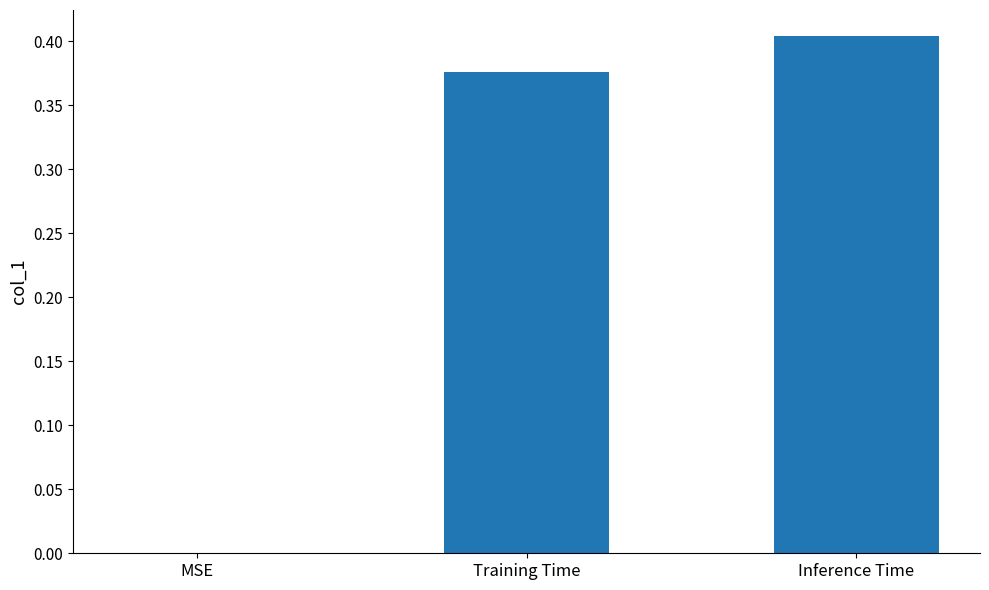

What is the sum of all values?

0.8